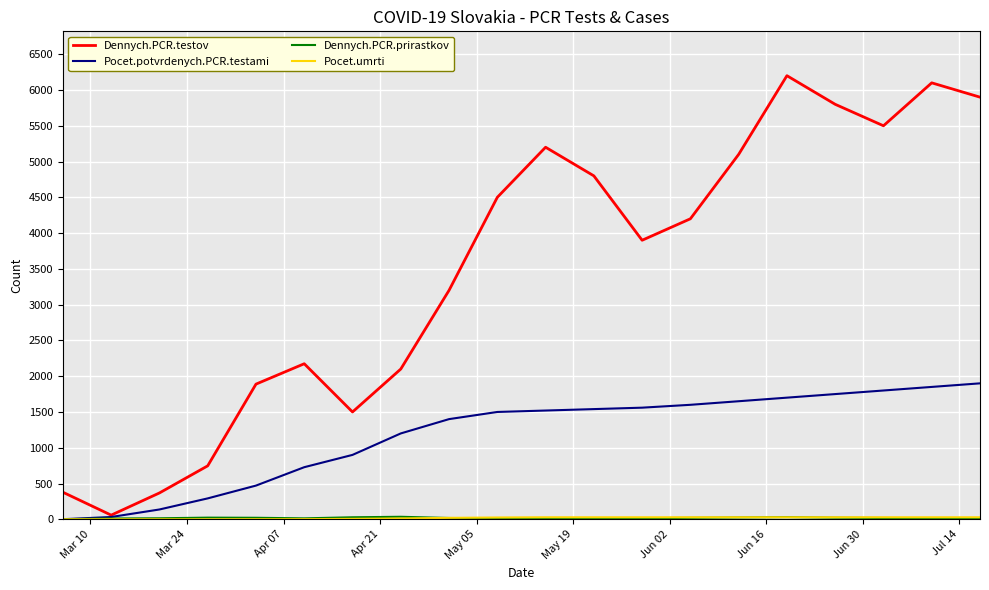

Which series has the largest range (max minus min)?

Dennych.PCR.testov